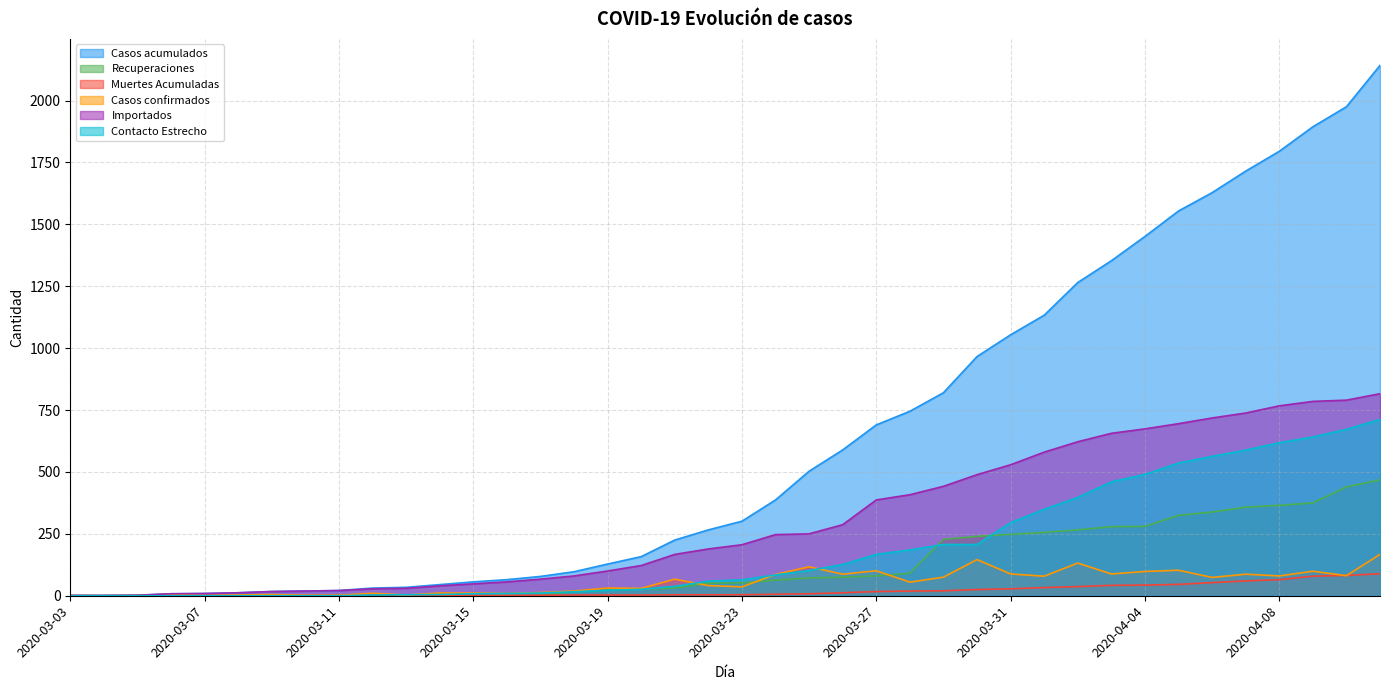

What is the label of the 19th point from the left?

2020-03-21